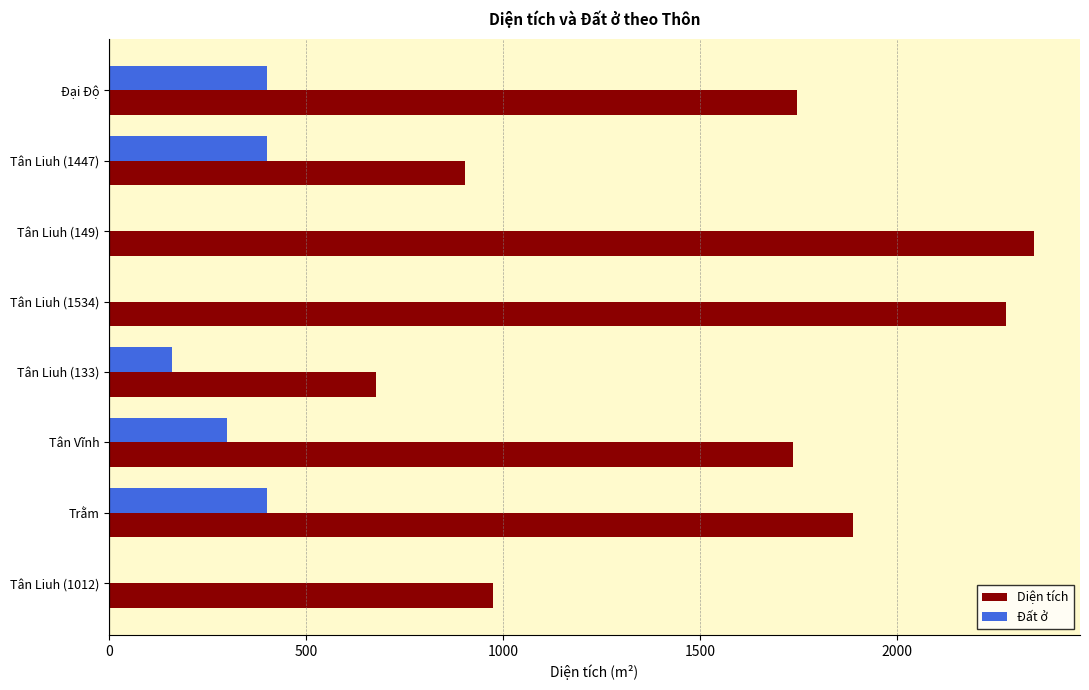

What are all the series names shown in the legend?

Diện tích, Đất ở